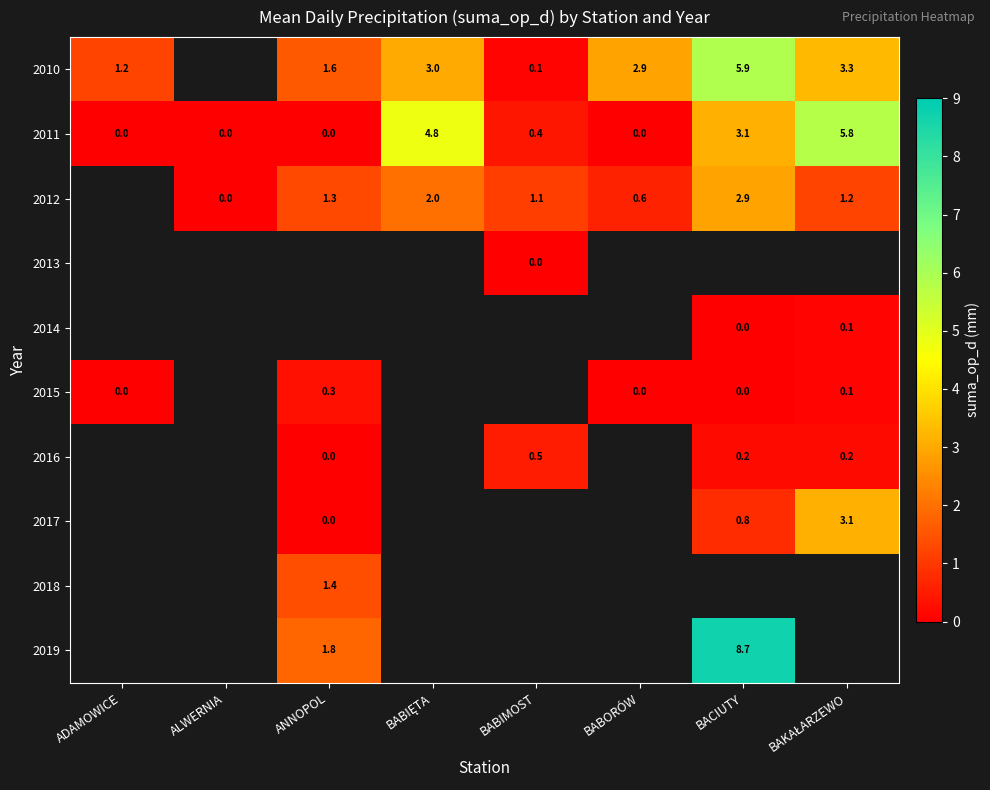

True or false: 2017 has a value of 0.8 at BACIUTY.

True